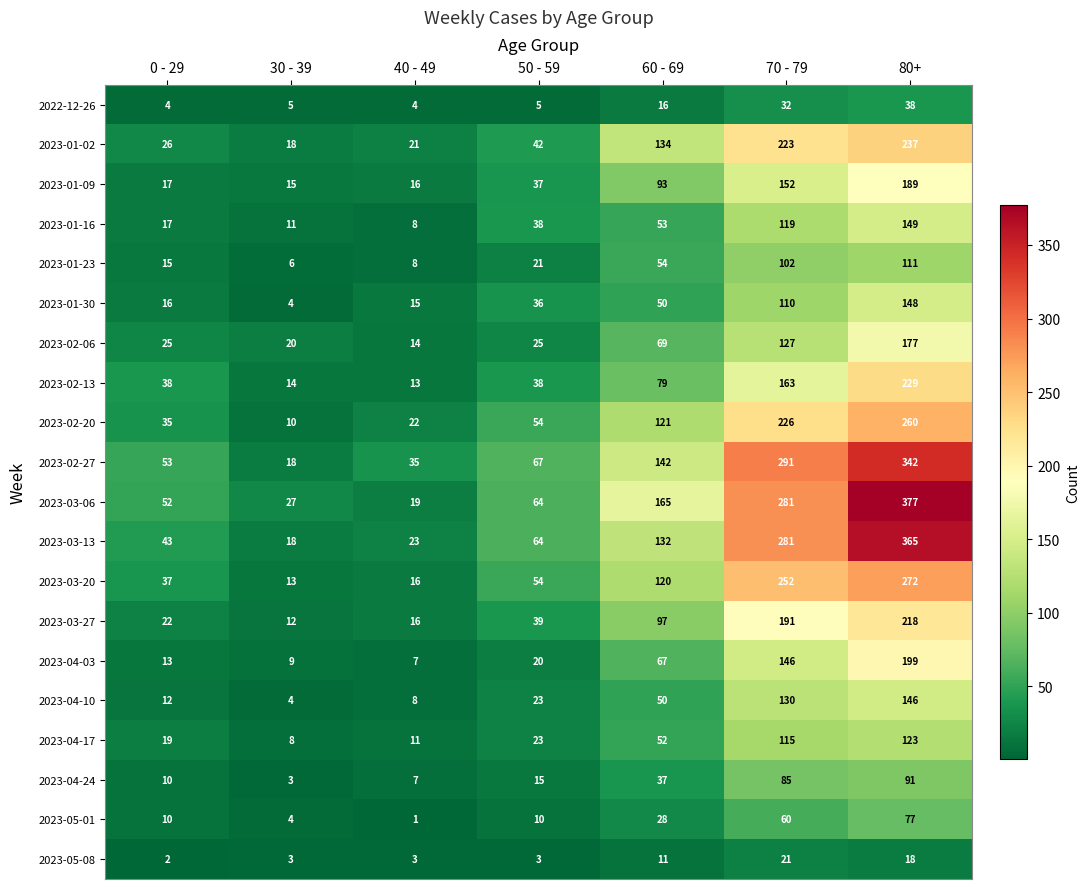

Which series has the largest range (max minus min)?

2023-03-06